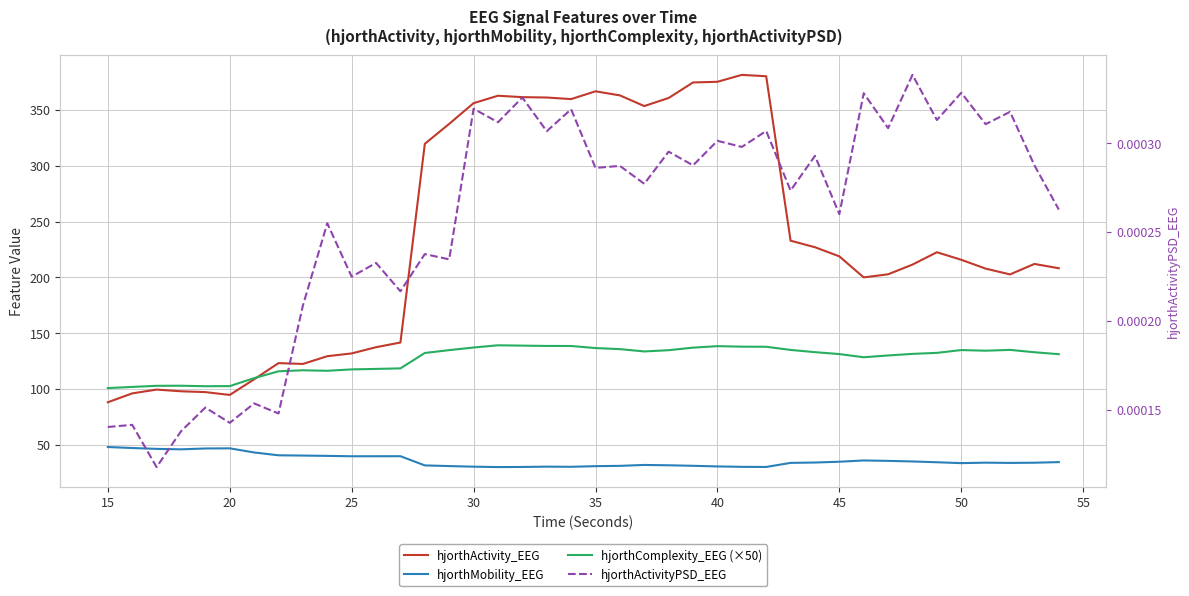

How many lines are shown in the chart?

4